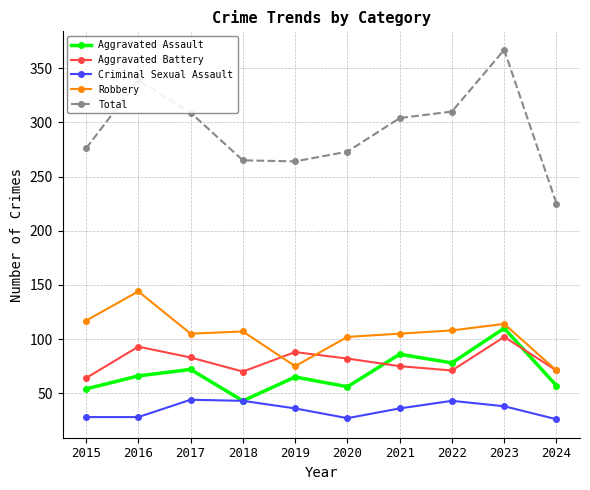

Which series has the largest range (max minus min)?

Total